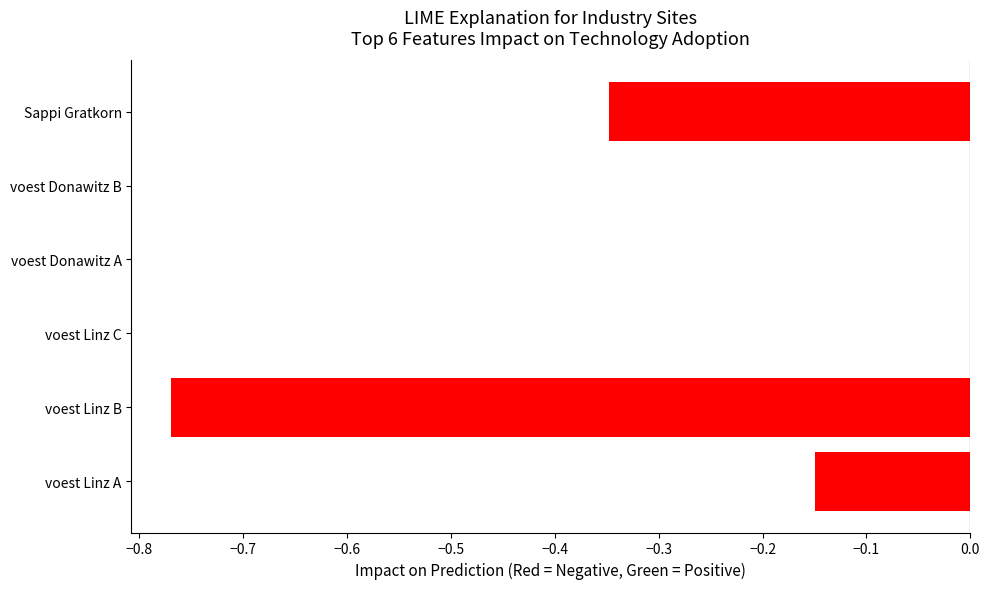

Are the bars grouped side by side (vs. stacked)?

No